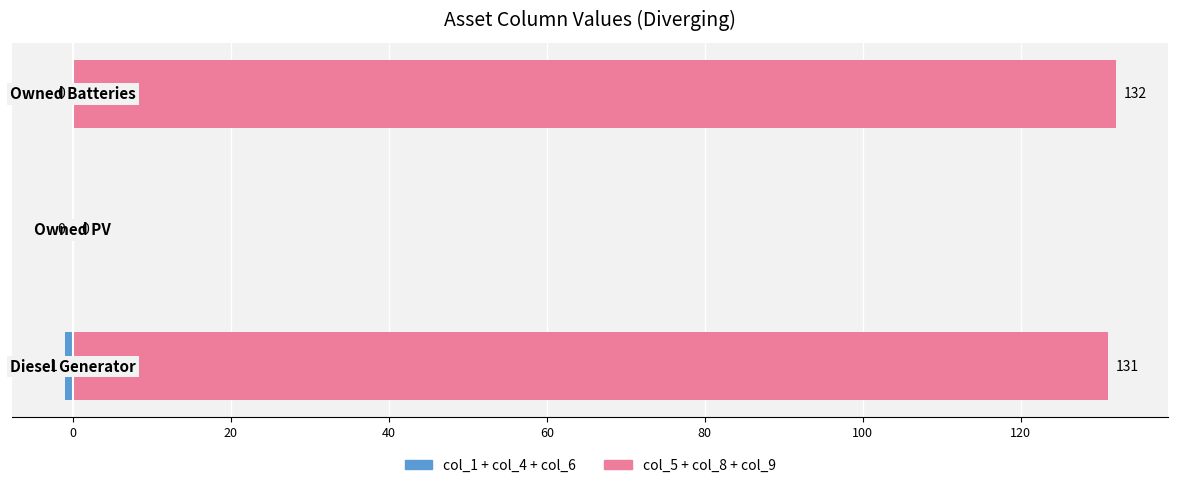

How many groups of bars are there?

3